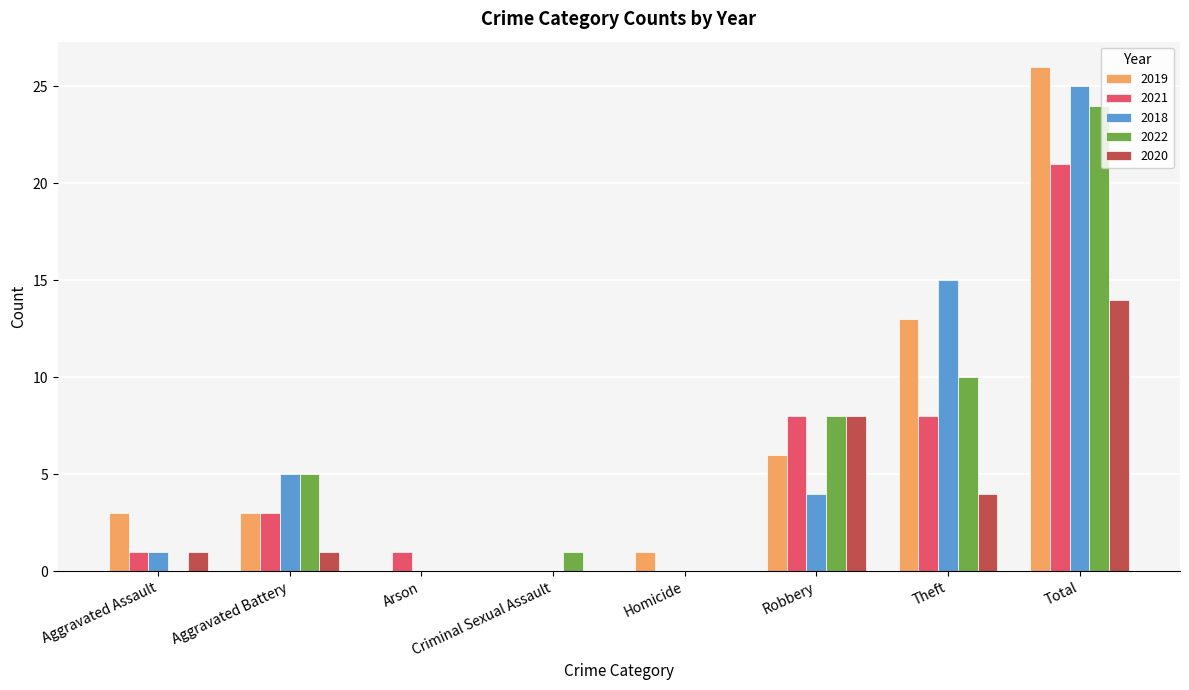

Where is 2020 nearest to the value 7?

Robbery